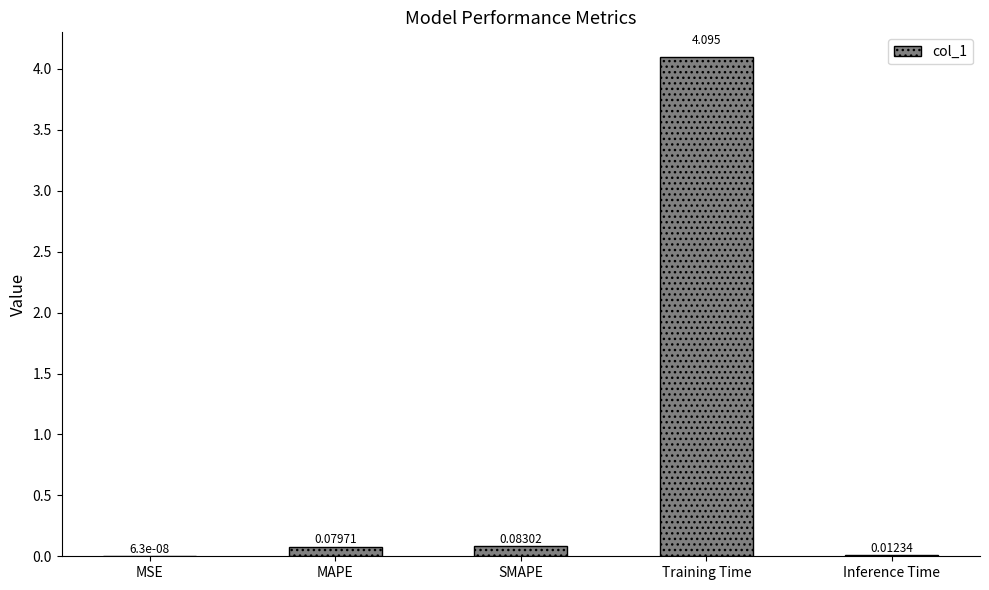

The chart shows a value of 4.1 at Training Time. True or false?

True